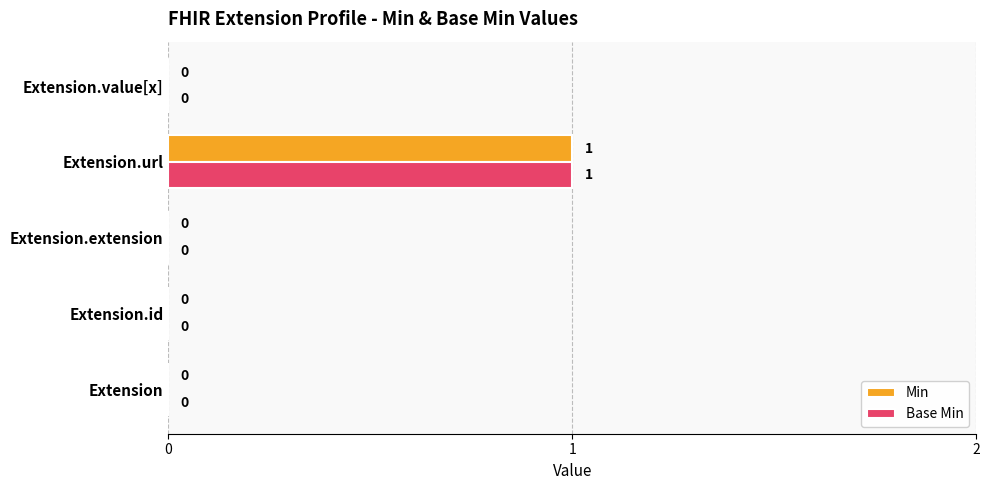

Is it true that Base Min equals 0 at Extension.value[x]?

True